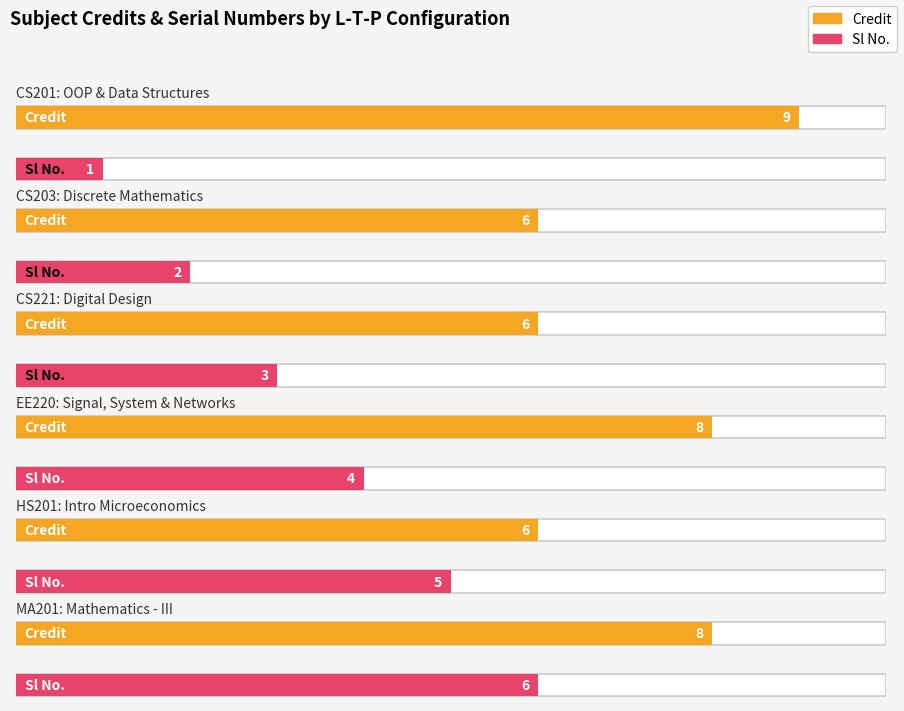

Rank the series at 3-0-0 from lowest to highest value.

Sl No., Credit